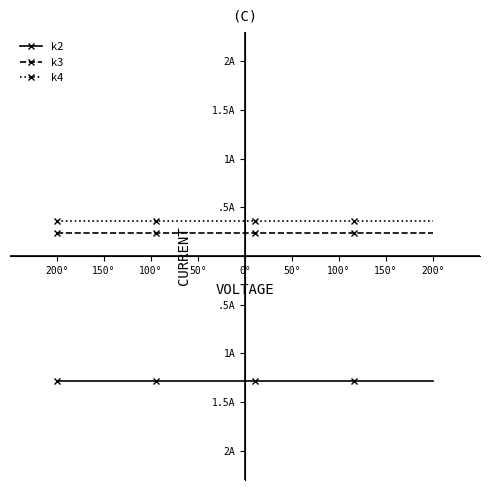

Does the chart have visible grid lines?

No